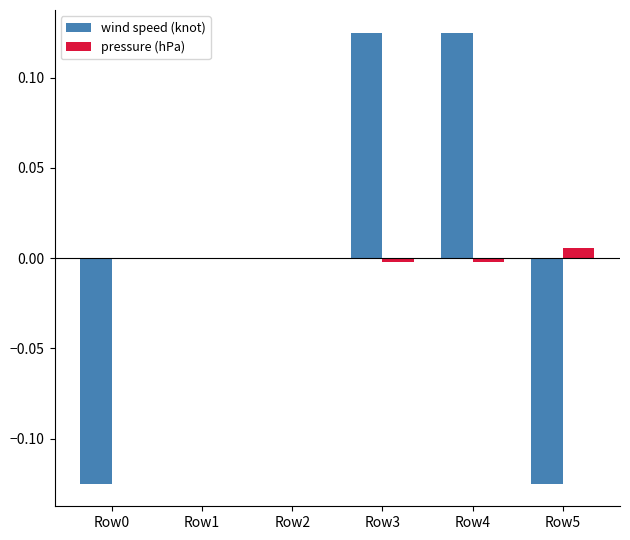

What are all the series names shown in the legend?

wind speed (knot), pressure (hPa)